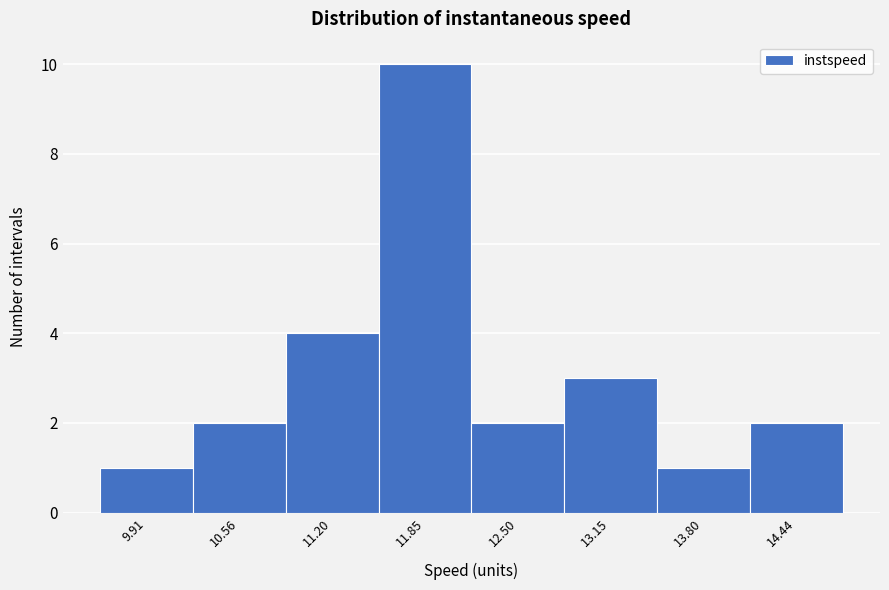

Reading right to left, what are all the values shown in this chart?

14.44=2	13.80=1	13.15=3	12.50=2	11.85=10	11.20=4	10.56=2	9.91=1